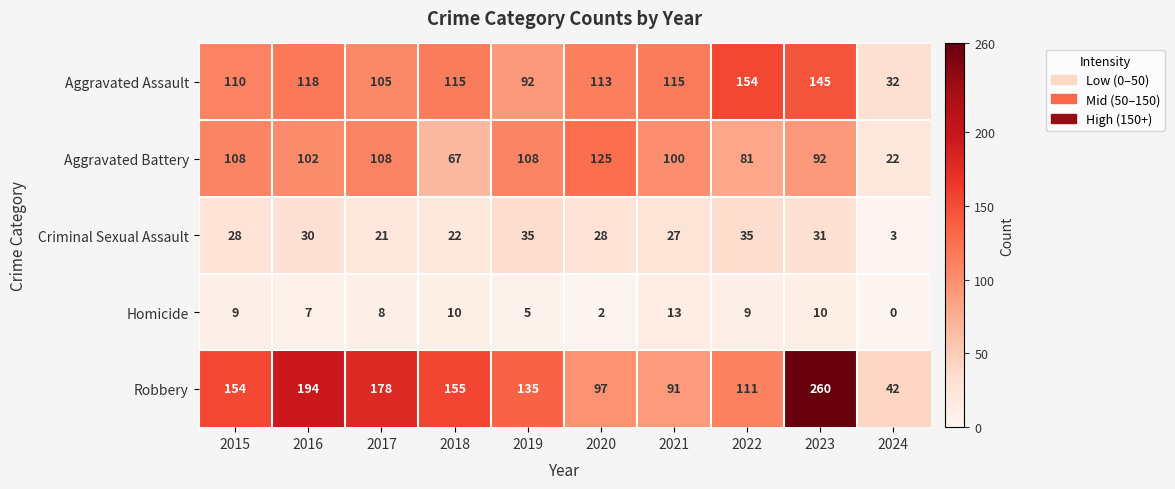

How many data points in Aggravated Assault are less than 115?

5